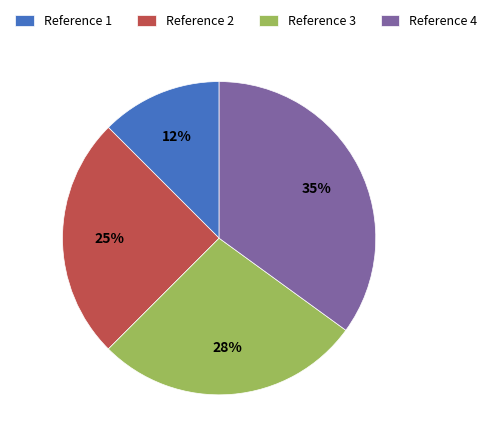

Combined, do Reference 3 and Reference 4 account for over 50%?

Yes